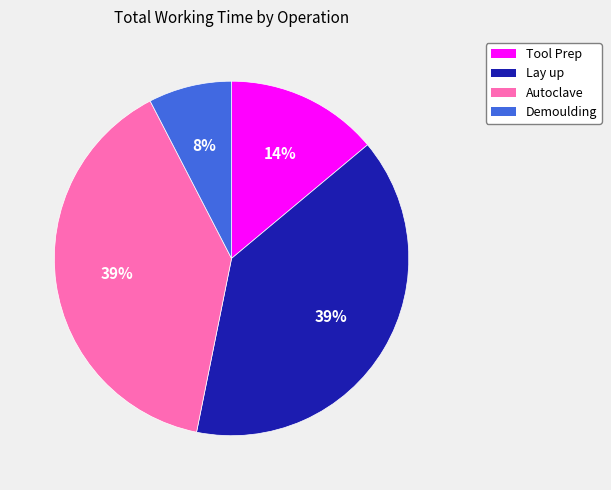

Is it true that Tool Prep is 21% of the pie?

False